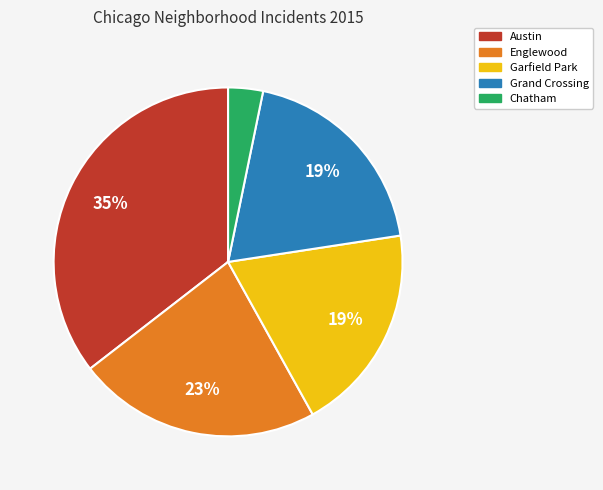

Do Austin and Garfield Park together represent more than half of the pie?

Yes